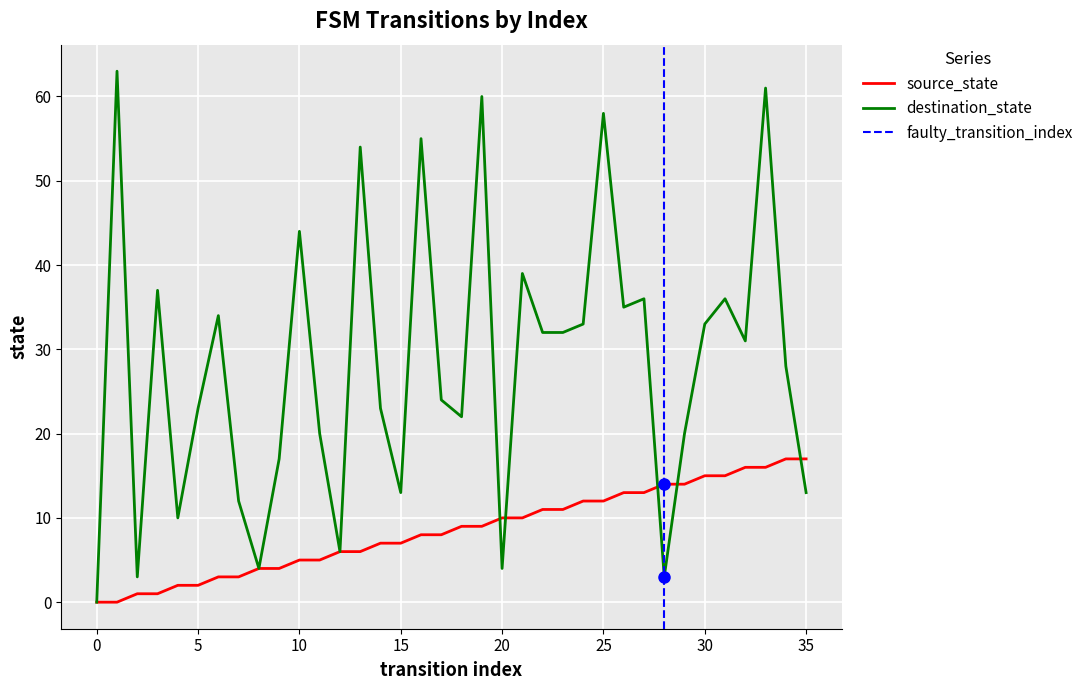

True or false: source_state and destination_state intersect in this chart.

True